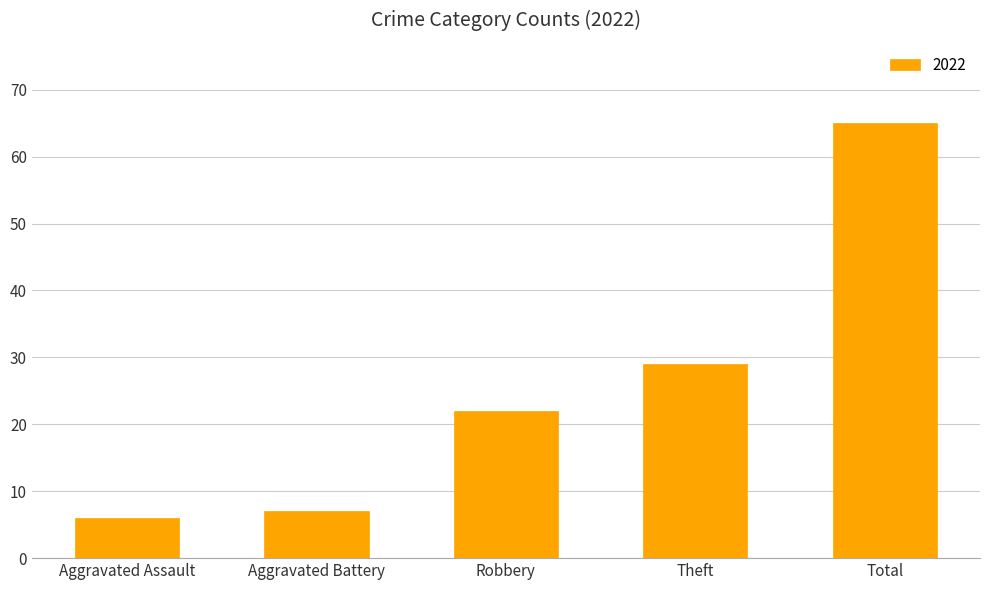

At which category does the chart reach its peak across all series?

Total